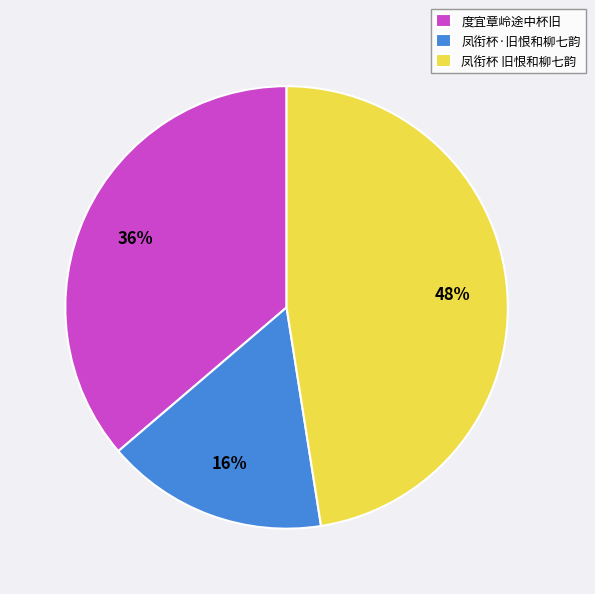

Is 凤衔杯·旧恨和柳七韵 the majority of the pie?

No